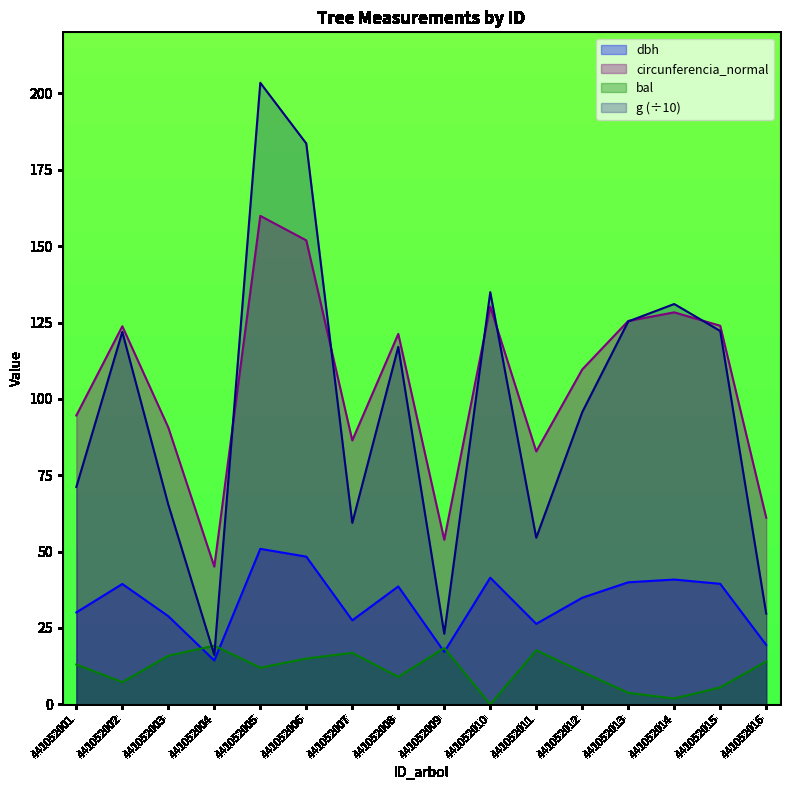

At which category does bal reach its first local peak?

441052004